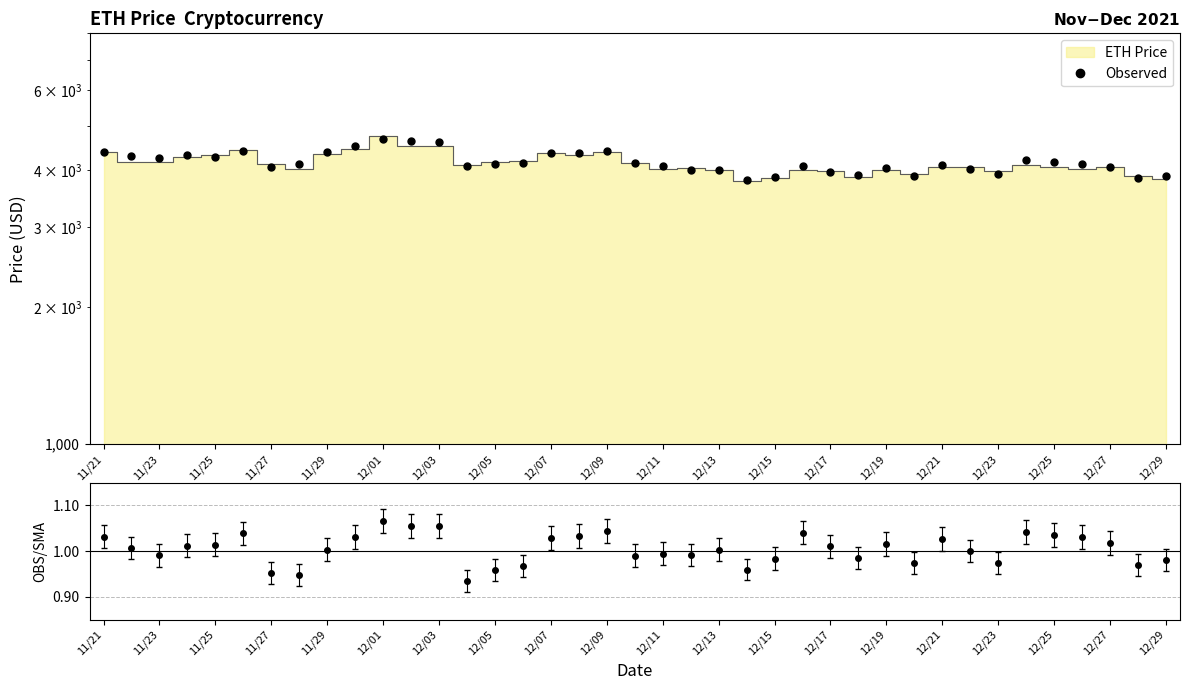

How many values are below 4124?

19